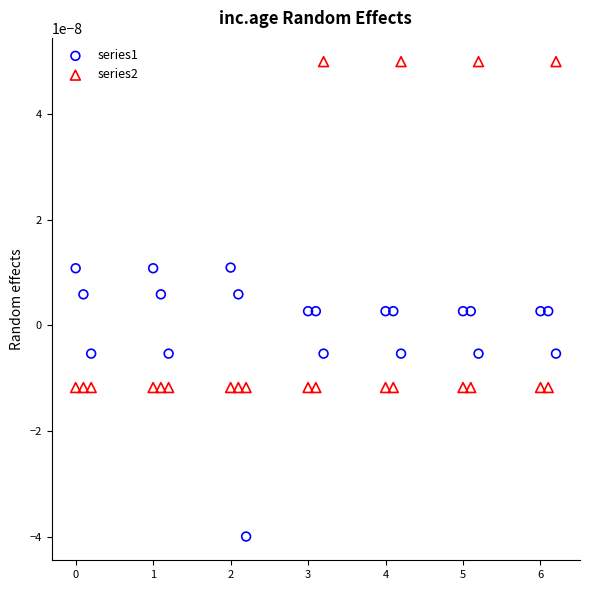

Which series has the largest Y range (max minus min)?

series2